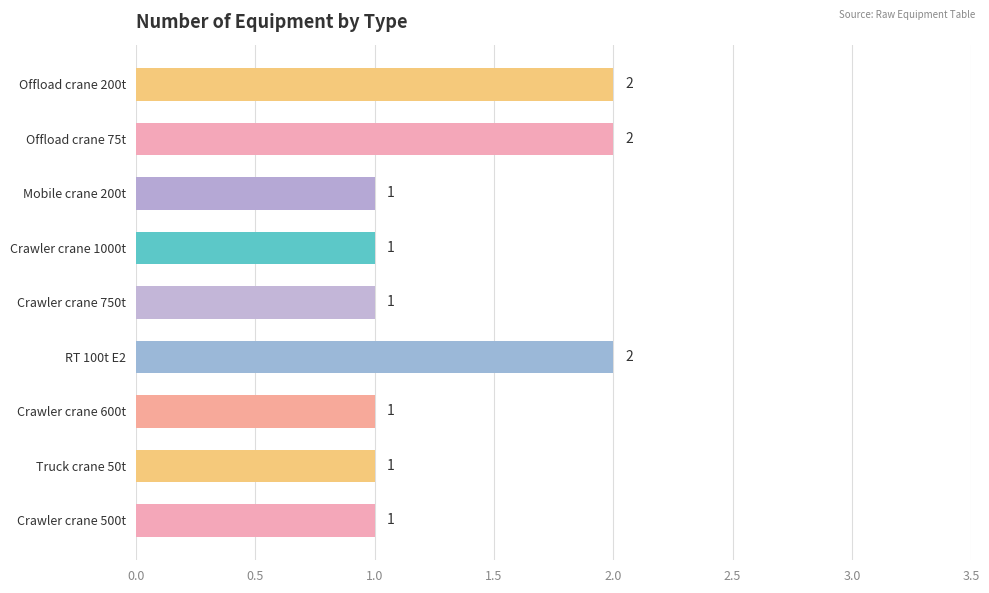

What is the smallest value displayed?

1